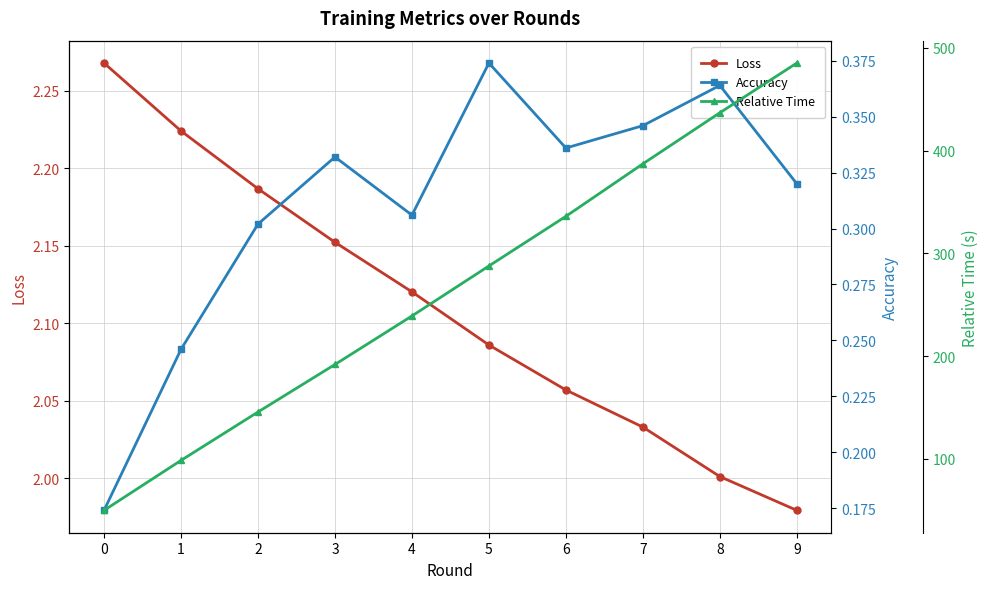

What is the sum of all Accuracy values?

3.1